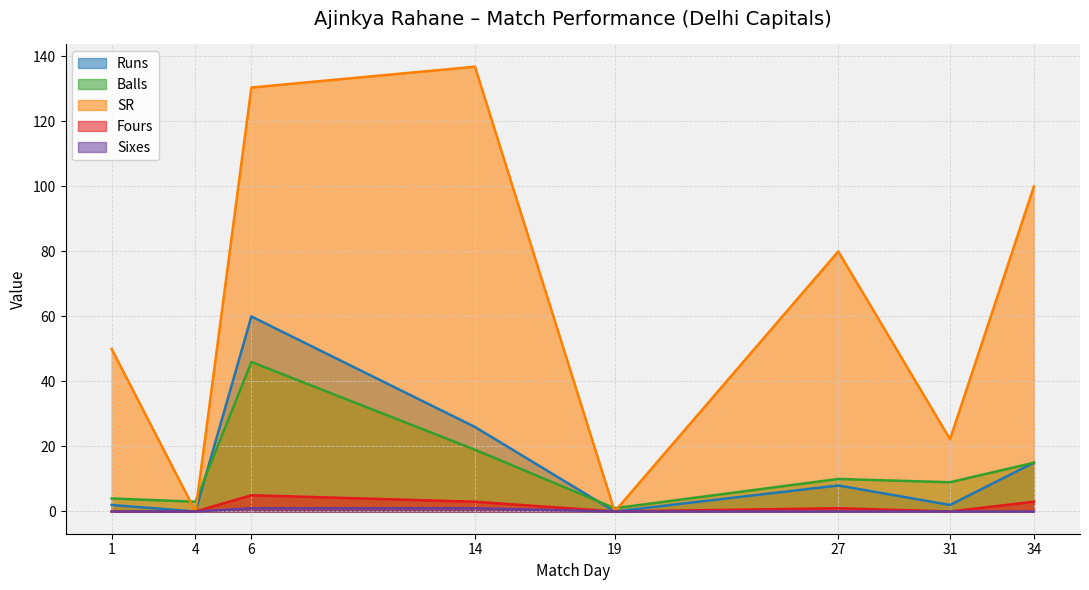

Reading left to right, list all the values displayed in this chart.

Runs: 2.0	0.0	60.0	26.0	0.0	8.0	2.0	15.0
Balls: 4.0	3.0	46.0	19.0	1.0	10.0	9.0	15.0
Fours: 0.0	0.0	5.0	3.0	0.0	1.0	0.0	3.0
Sixes: 0.0	0.0	1.0	1.0	0.0	0.0	0.0	0.0
SR: 50.0	0.0	130.4	136.8	0.0	80.0	22.2	100.0